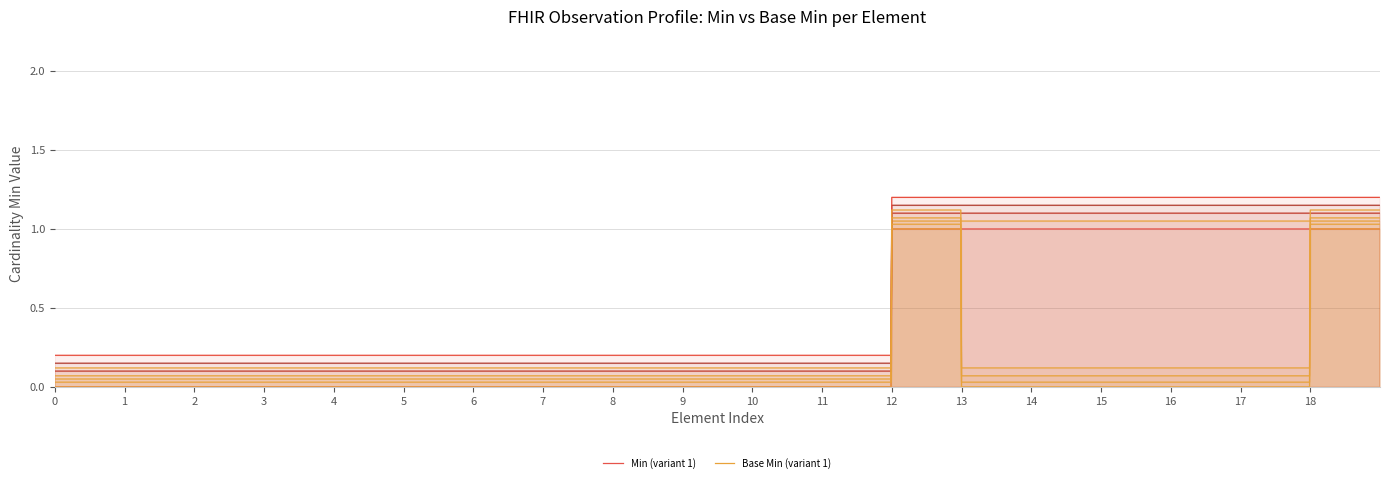

Reading right to left, list all the values displayed in this chart.

Min (variant 1): 1	1	1	1	1	1	1	1	1	1	1	1	1	1	0	0	0	0	0	0	0	0	0	0	0	0	0	0	0	0	0	0	0	0	0	0	0	0
Base Min (variant 1): 1	1	0	0	0	0	0	0	0	0	0	0	1	1	0	0	0	0	0	0	0	0	0	0	0	0	0	0	0	0	0	0	0	0	0	0	0	0